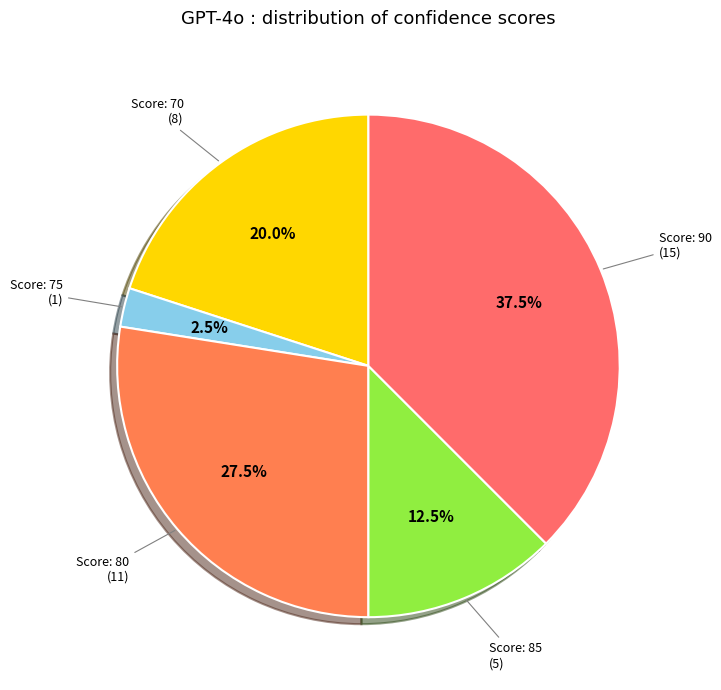

Is Score: 70 the majority of the pie?

No